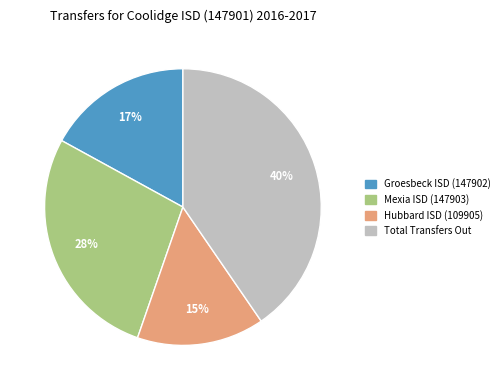

Is there a majority slice in this chart?

No